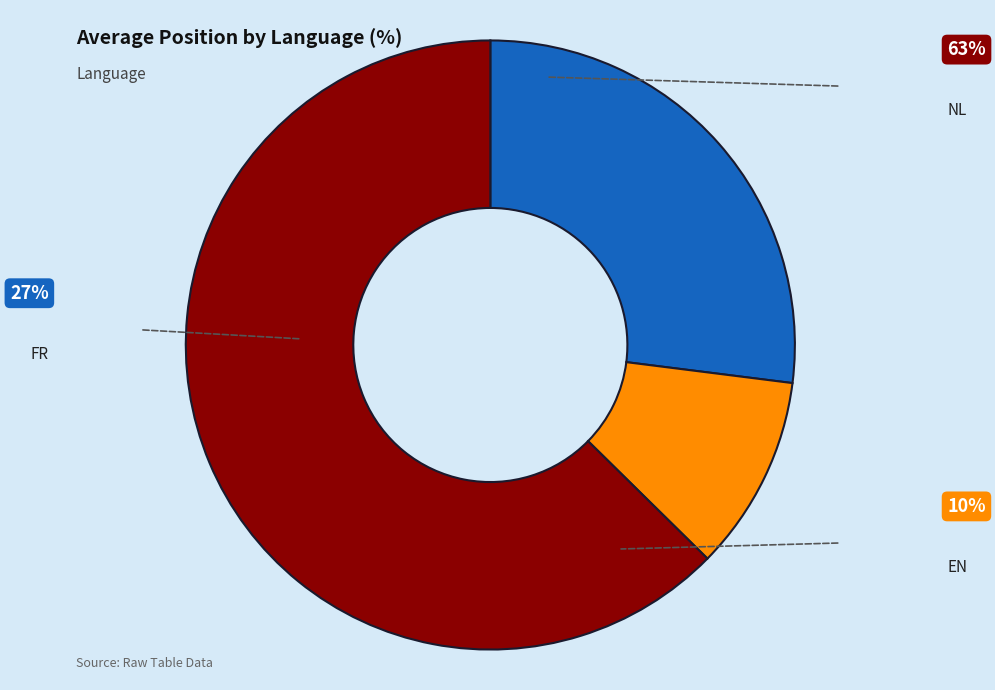

Is there a majority slice in this chart?

Yes